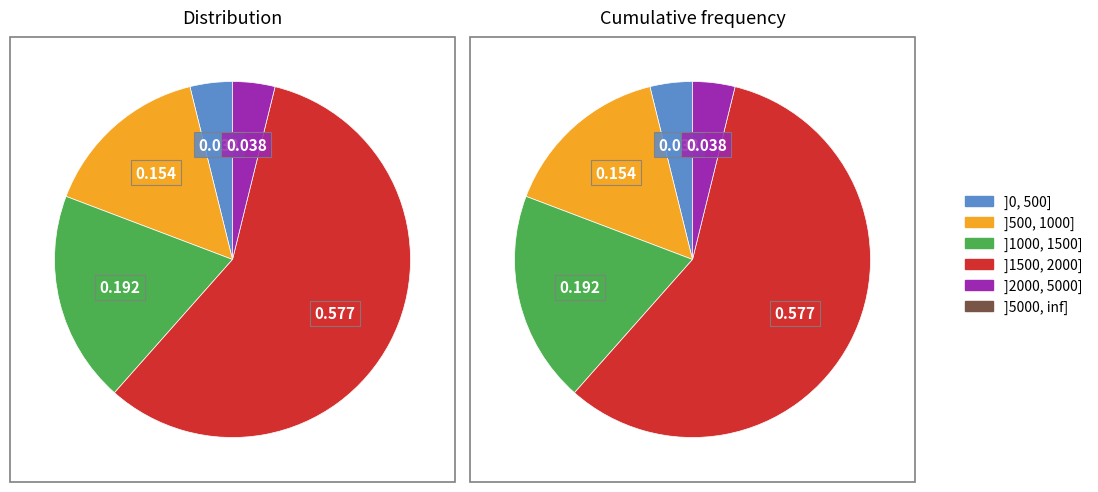

Do 1932 and 1950 together represent more than half of the pie?

No